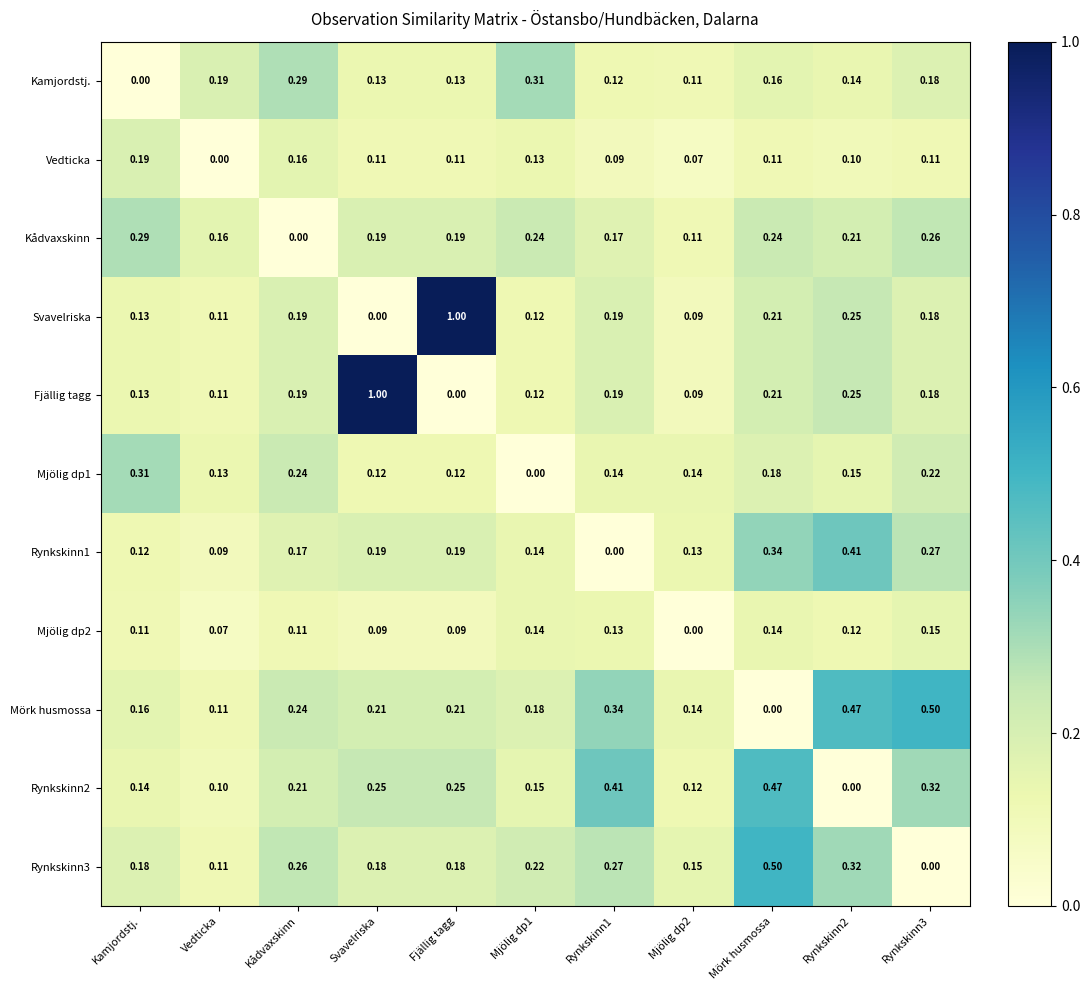

Is the value of Kamjordstj. at Fjällig tagg greater than the value of Rynkskinn1 at Vedticka?

Yes